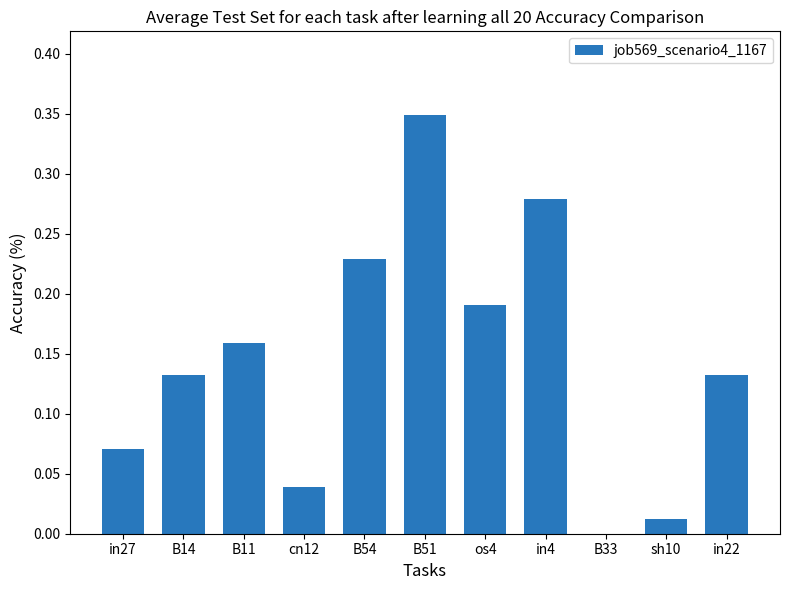

Which has a higher value, B54 or B14?

B54